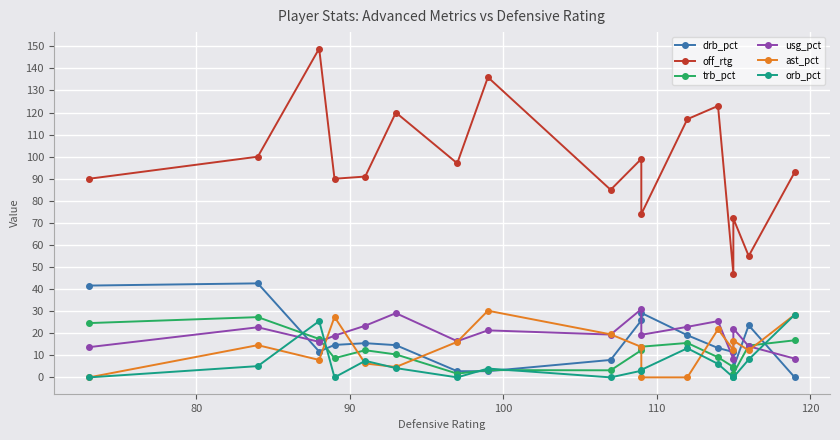

Rank the series at 80 from highest to lowest value.

off_rtg, drb_pct, trb_pct, usg_pct, ast_pct, orb_pct